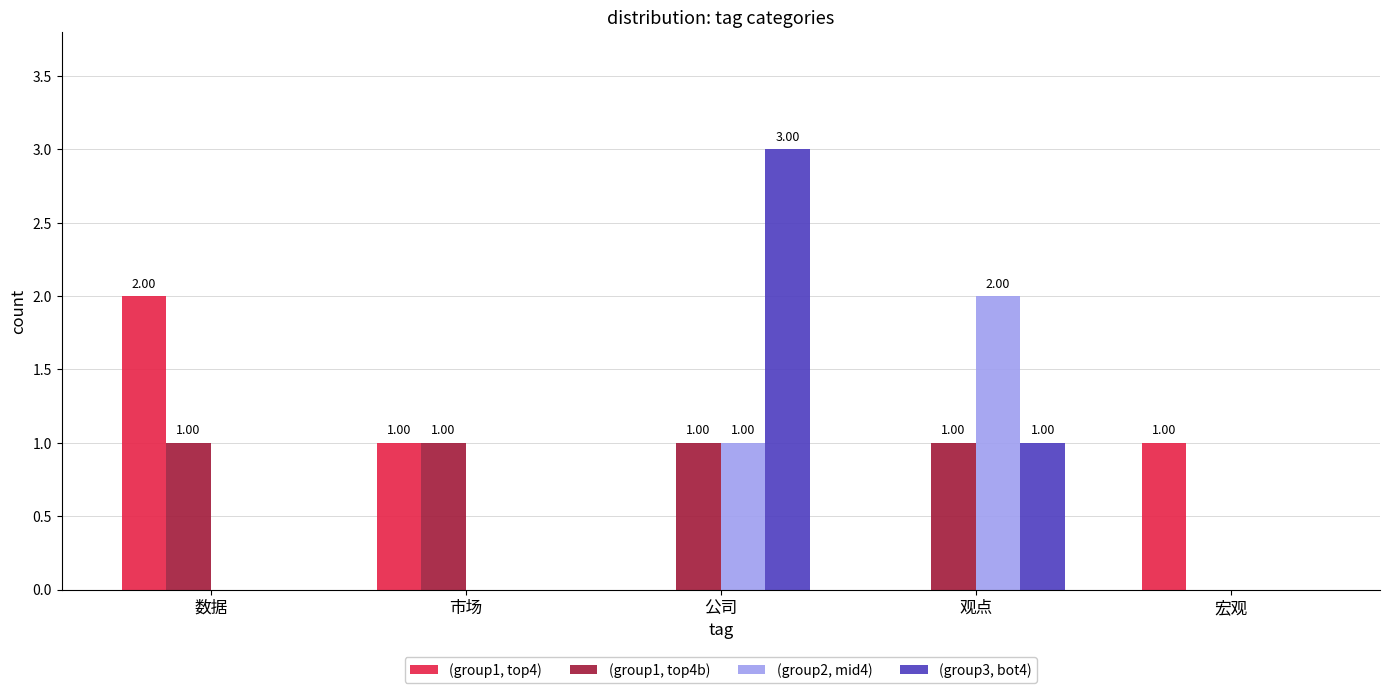

What is the sum of all (group1, top4b) values?

4